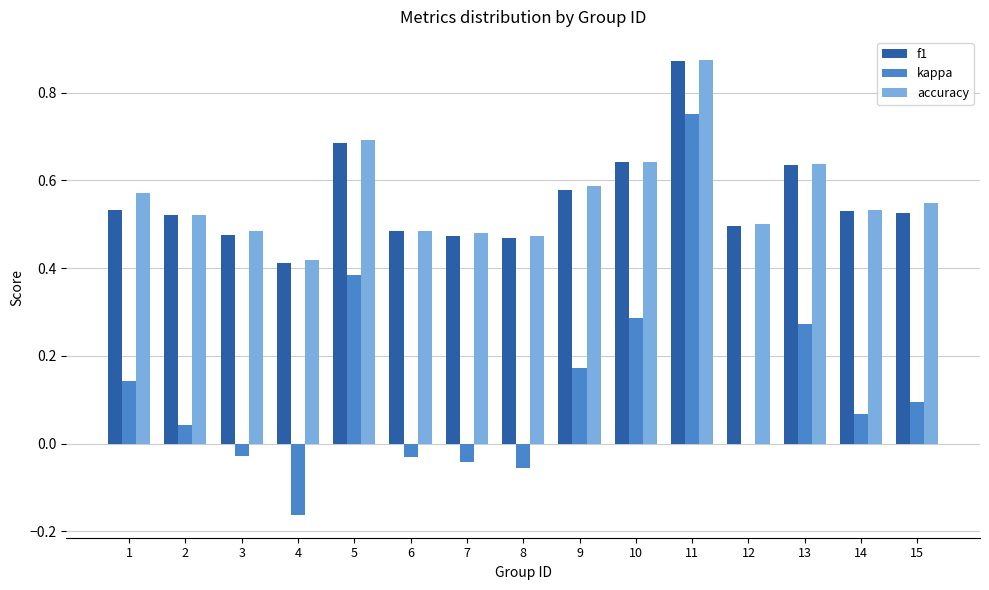

Which label corresponds to the largest value in the chart?

11